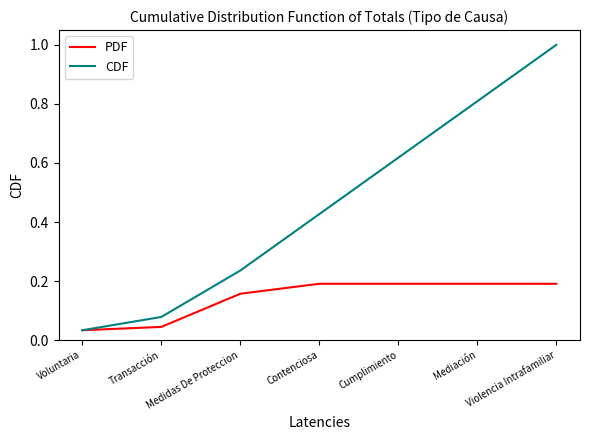

At which label does PDF reach its minimum?

Voluntaria